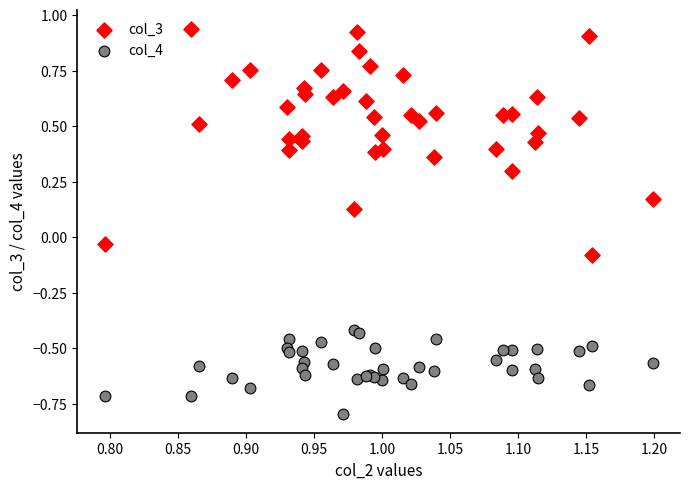

Which series contains the lowest Y value?

col_4